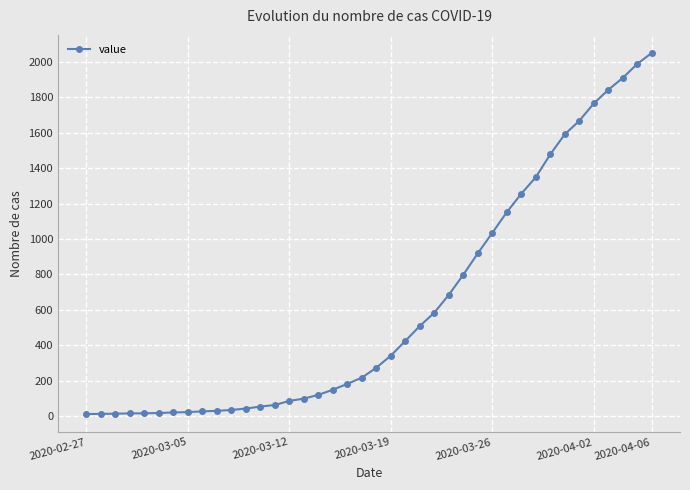

What is the sum of all values?

24864